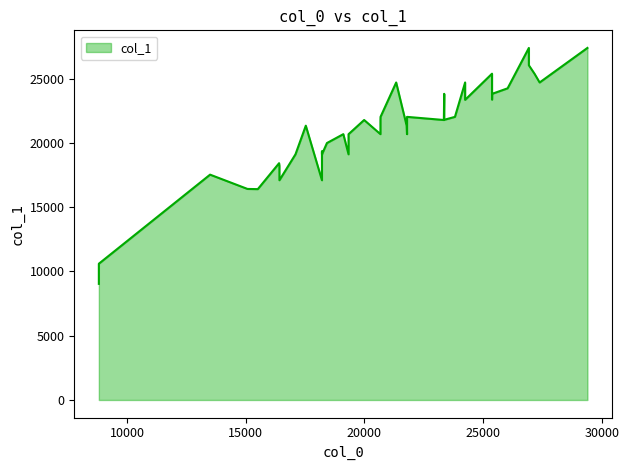

The value at 24242 is 23346. True or false?

True